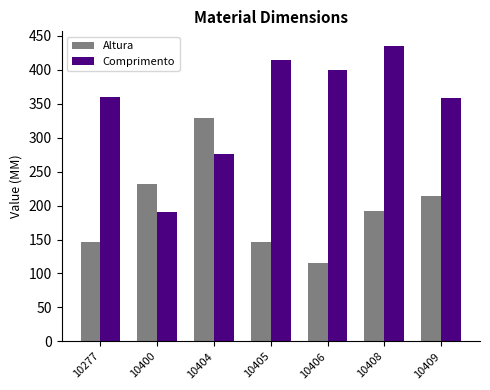

Which category has the highest value across all series?

10408